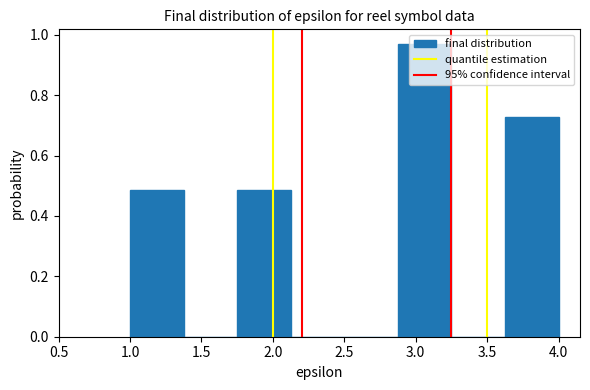

Reading left to right, transcribe this chart: for each bar, give the range it covers on the x-axis and its height. Neither the bar edges nor the heights are printed on the chart, so give them approximately, as read against the axes.

1.000 to 1.375: 0.48
1.375 to 1.750: 0
1.750 to 2.125: 0.48
2.125 to 2.500: 0
2.500 to 2.875: 0
2.875 to 3.250: 0.96
3.250 to 3.625: 0
3.625 to 4.000: 0.72